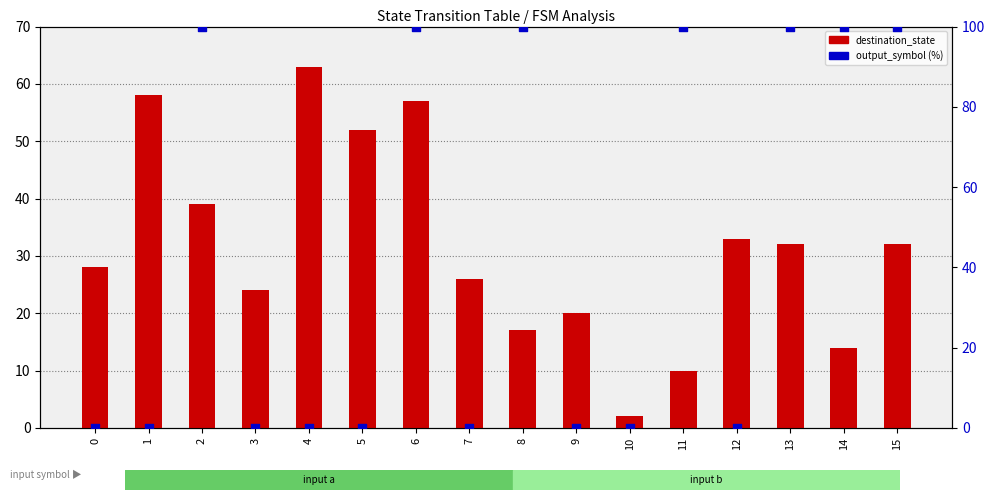

Which series reaches the maximum Y coordinate?

output_symbol (%)